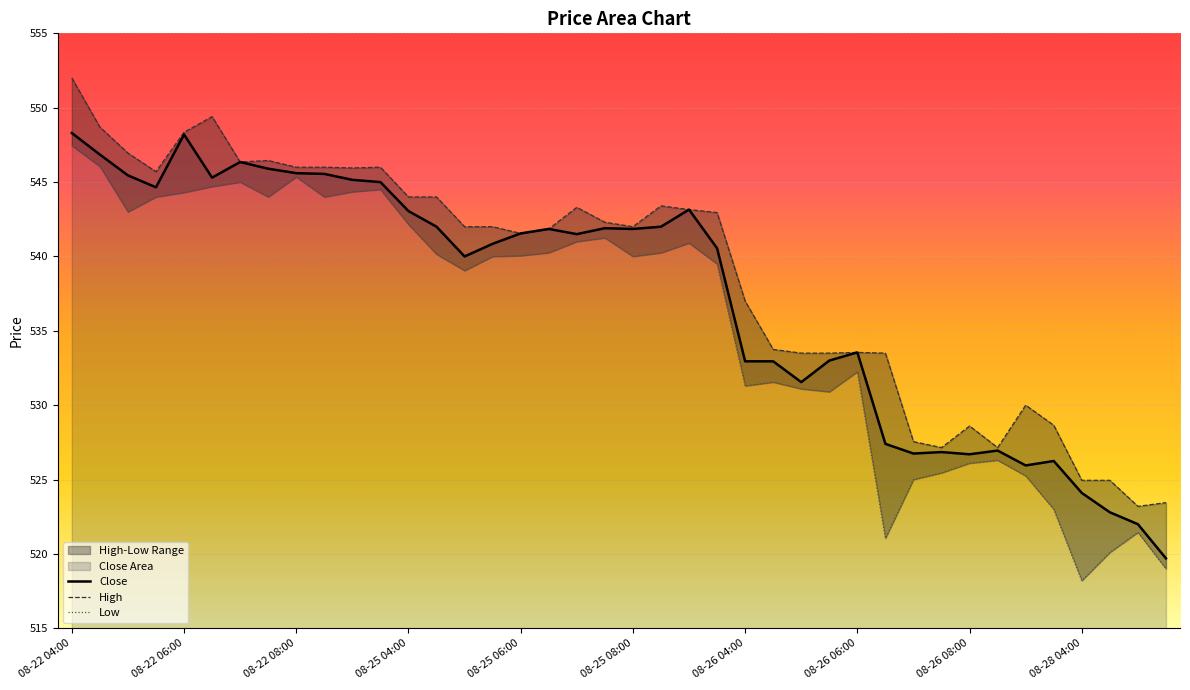

What is the minimum value for Close?

519.7